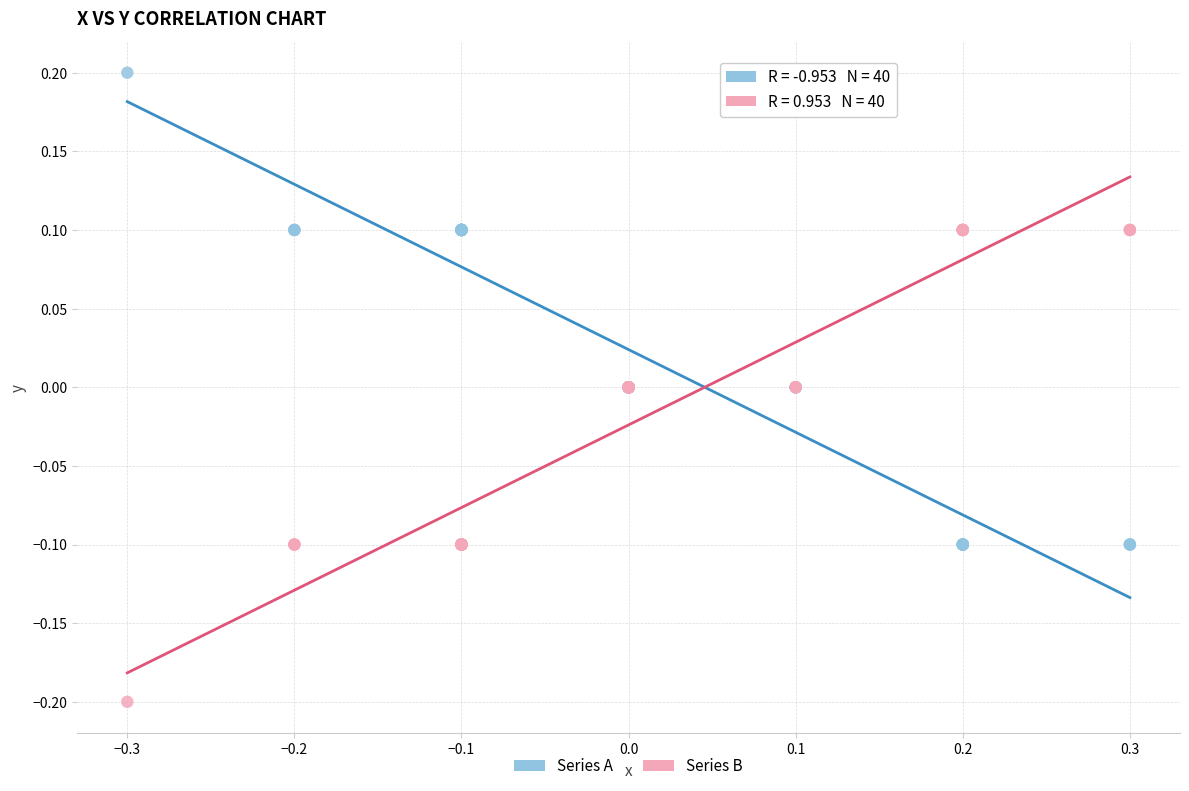

What are all the series names shown in the legend?

Series A, Series B